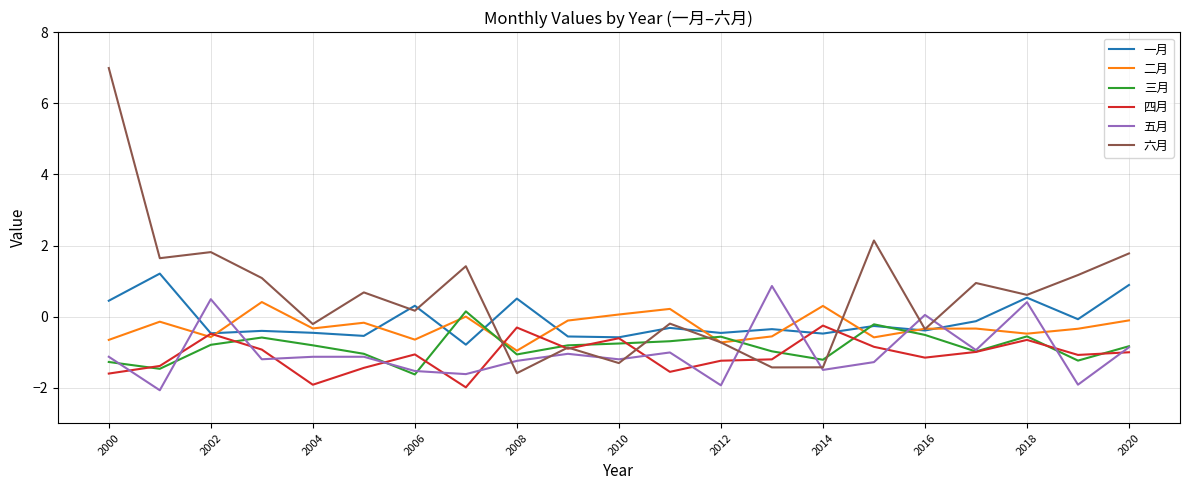

Which series has the widest spread of values?

六月